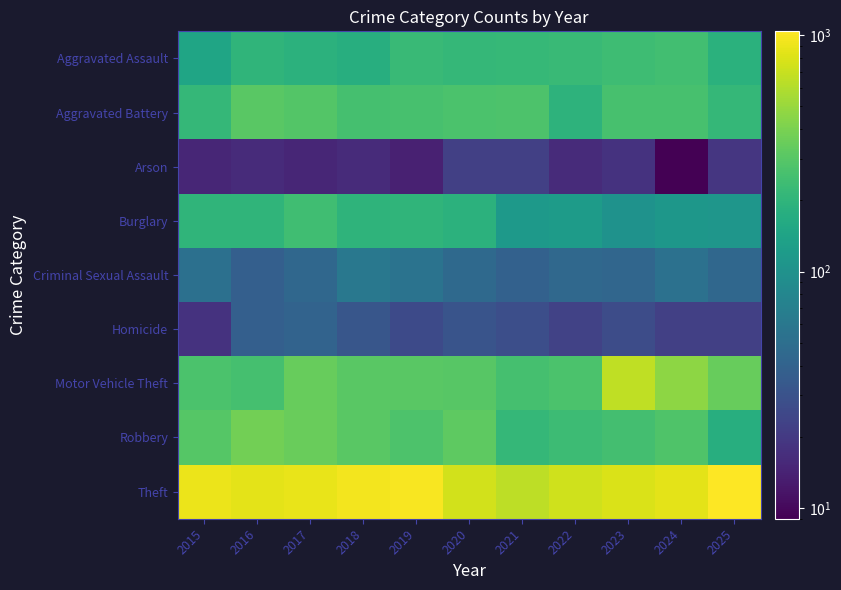

Which has a higher value, 2017 or 2018?

2017